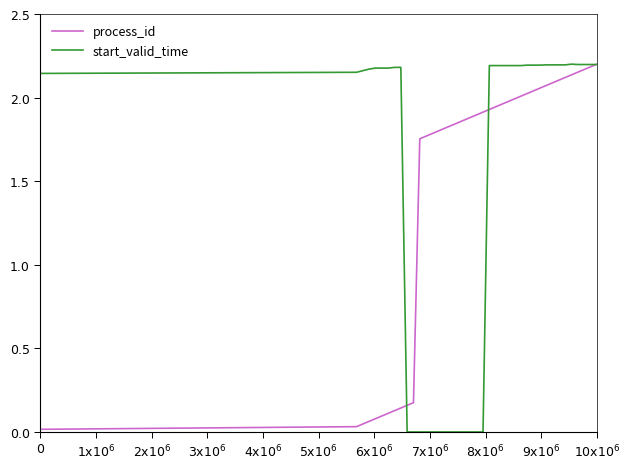

What are all the series names shown in the legend?

process_id, start_valid_time